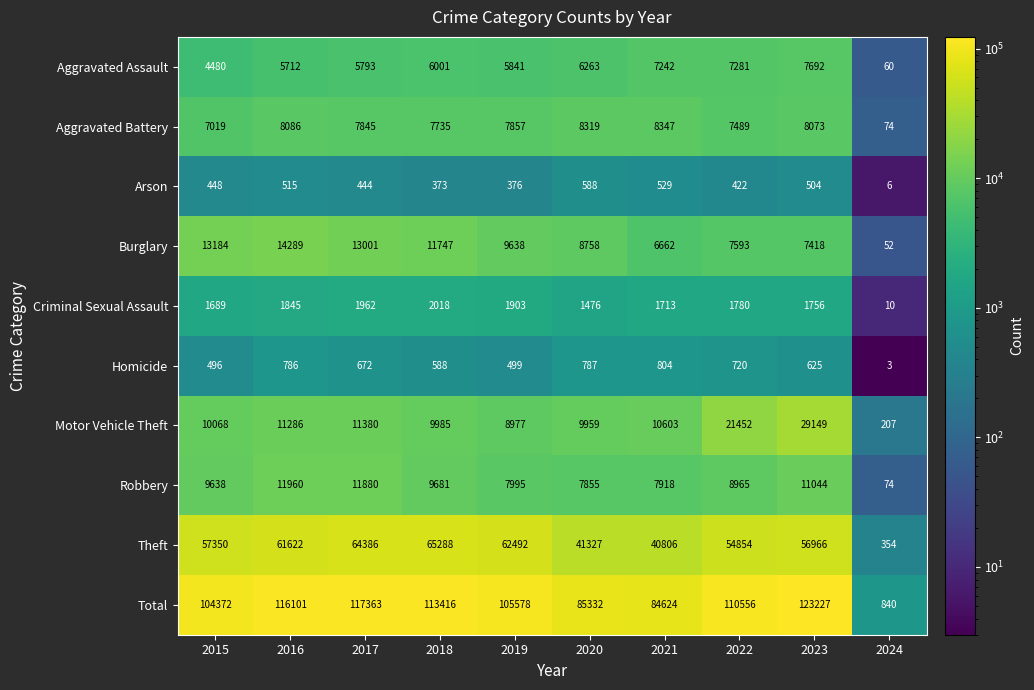

At how many categories does at least one series exceed 104763?

6